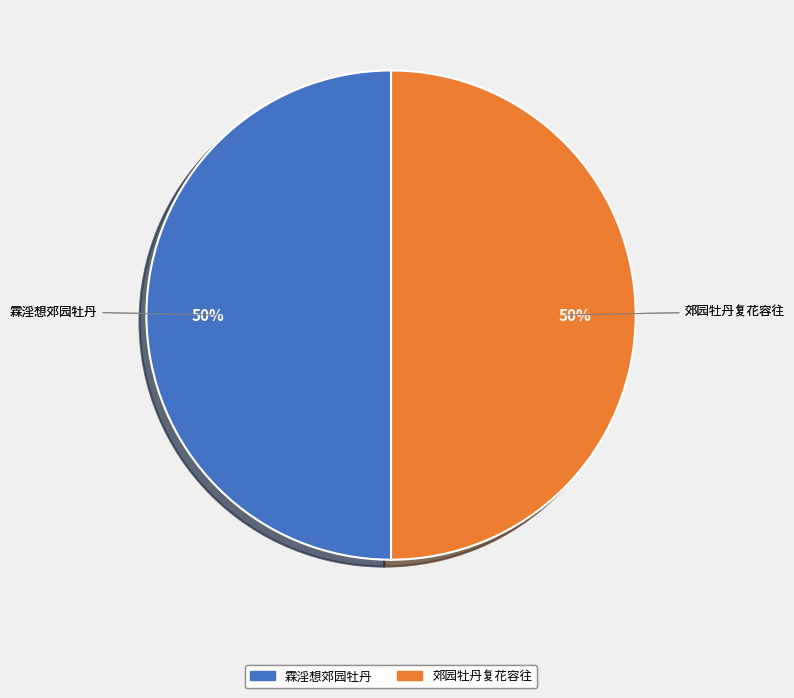

To the nearest percent, what portion does 霖淫想郊园牡丹 represent?

50%